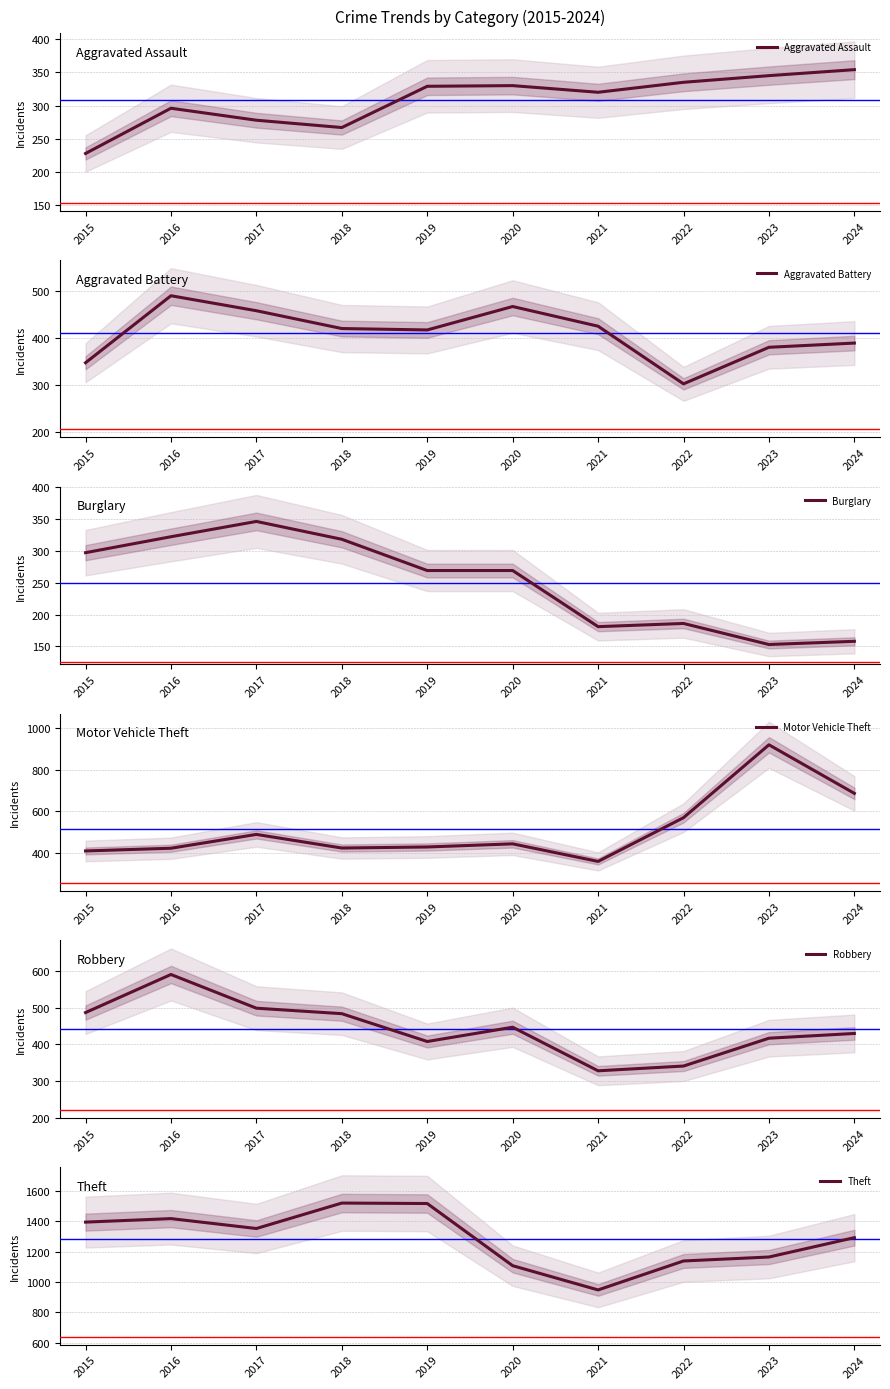

What is the average value of the Burglary series?

250